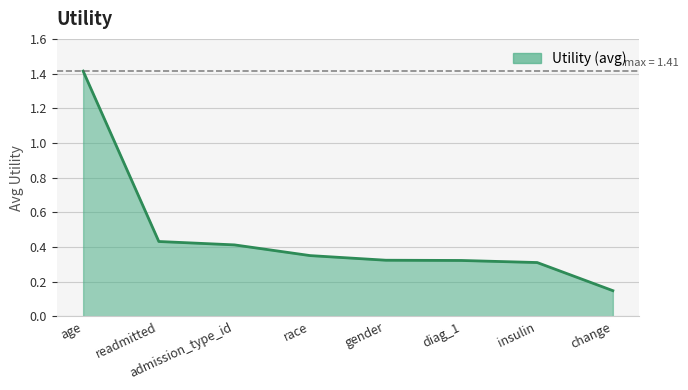

At which label is the value closest to 0?

change